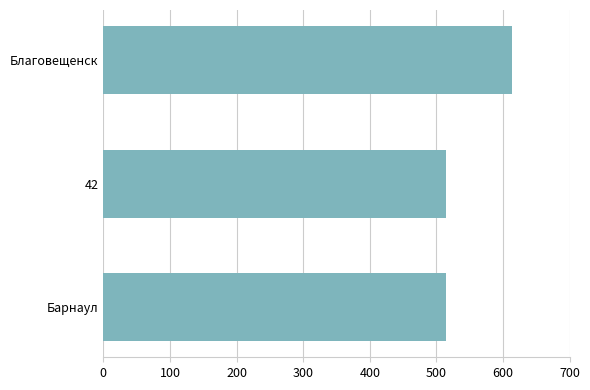

What is the ratio of the value at Благовещенск to the value at Барнаул?

1.2